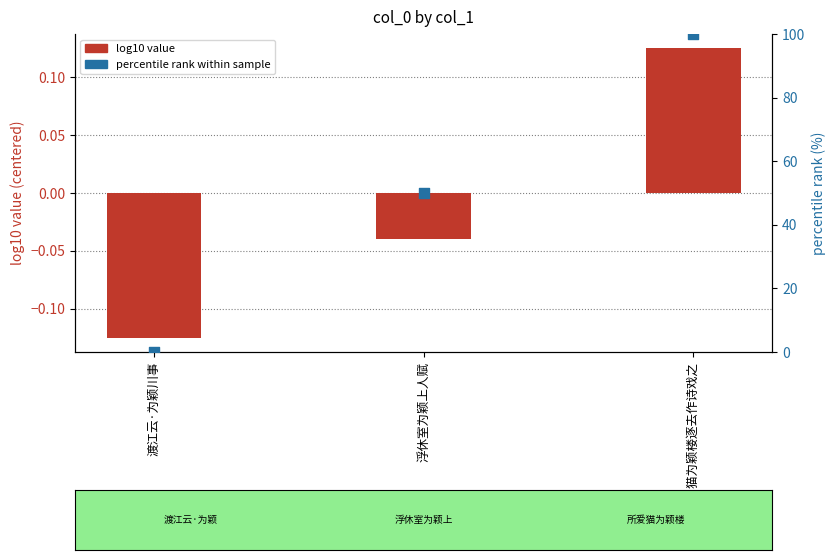

At which category is the sum across all series the highest?

所爱猫为颖楼逐去作诗戏之